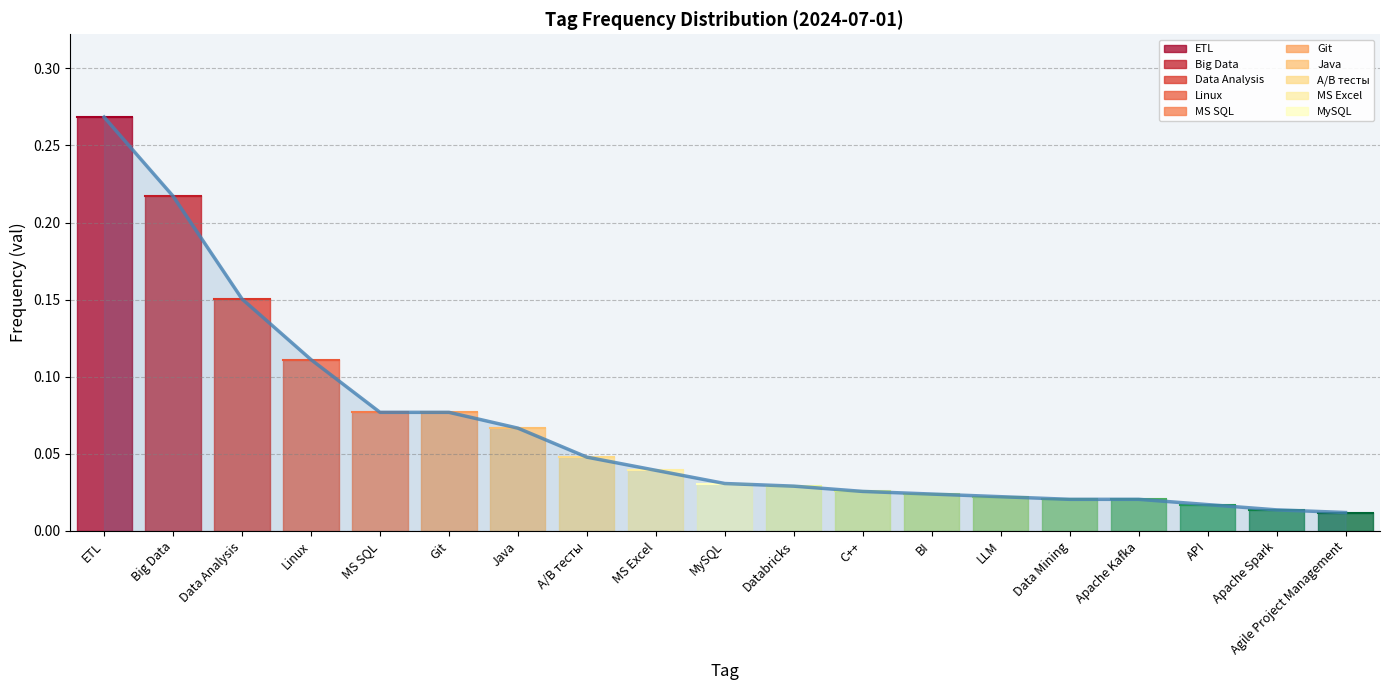

What is the sum of all values?

1.3